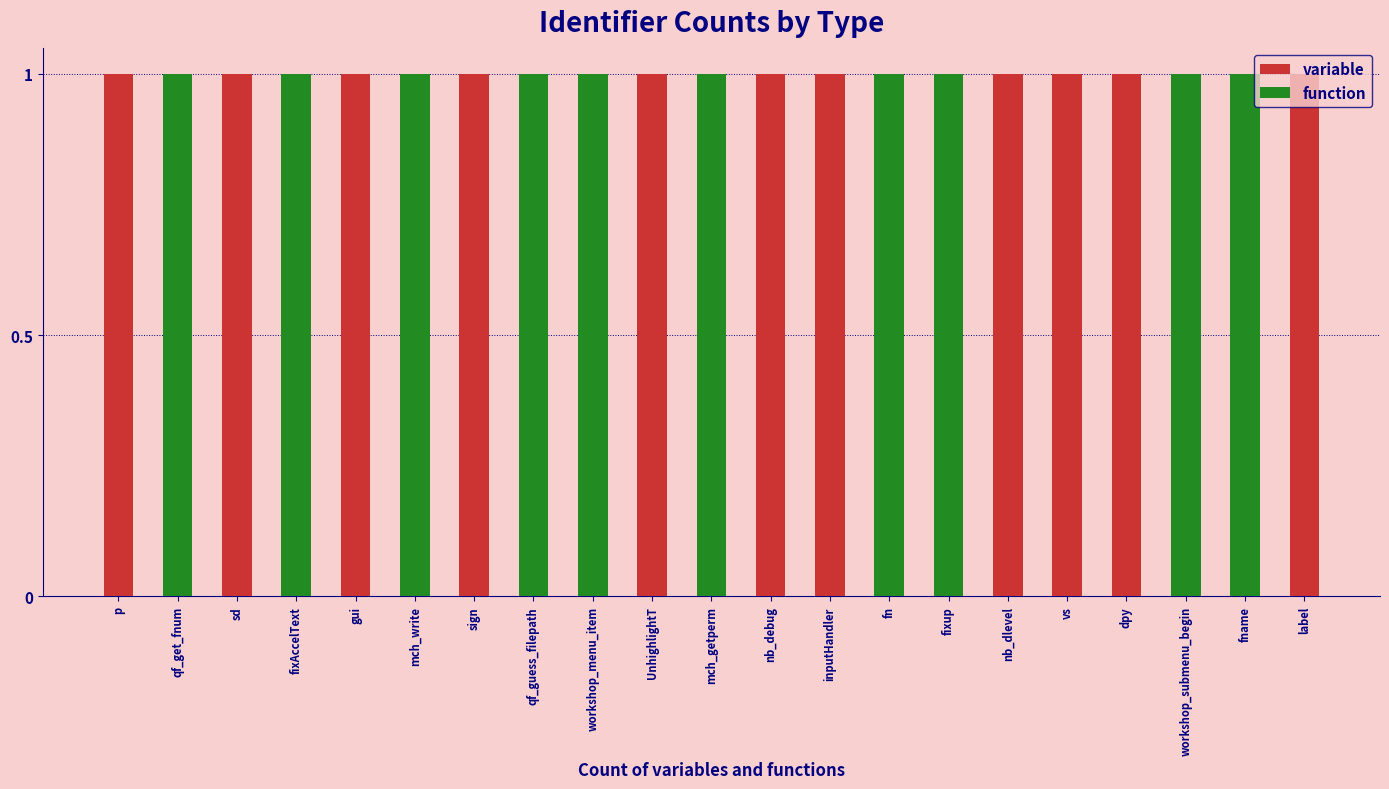

Which category has the highest value across all series?

p